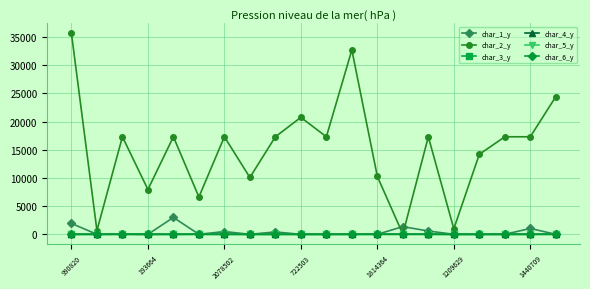

How many char_3_y values are between 2 and 3?

17